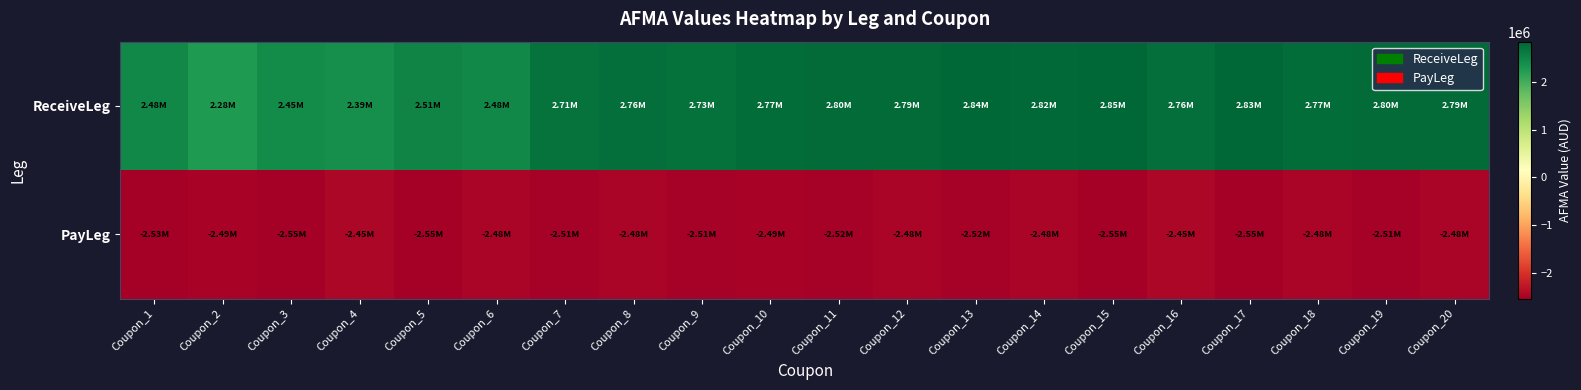

Reading left to right, extract all data points from this chart.

ReceiveLeg: Coupon_1=2482490.3	Coupon_2=2276213.6	Coupon_3=2445889.1	Coupon_4=2394090.7	Coupon_5=2512842.6	Coupon_6=2478150.8	Coupon_7=2712067.7	Coupon_8=2757382.7	Coupon_9=2733967.8	Coupon_10=2767443.5	Coupon_11=2797285.3	Coupon_12=2790506.4	Coupon_13=2837522.6	Coupon_14=2823098.8	Coupon_15=2846412.7	Coupon_16=2758619.4	Coupon_17=2830334.7	Coupon_18=2767930.5	Coupon_19=2803287.5	Coupon_20=2785503.8
PayLeg: Coupon_1=-2534246.6	Coupon_2=-2493150.7	Coupon_3=-2547945.2	Coupon_4=-2452054.8	Coupon_5=-2547945.2	Coupon_6=-2479452.1	Coupon_7=-2506849.3	Coupon_8=-2479452.1	Coupon_9=-2506849.3	Coupon_10=-2493150.7	Coupon_11=-2520547.9	Coupon_12=-2479452.1	Coupon_13=-2520547.9	Coupon_14=-2479452.1	Coupon_15=-2547945.2	Coupon_16=-2452054.8	Coupon_17=-2547945.2	Coupon_18=-2479452.1	Coupon_19=-2506849.3	Coupon_20=-2479452.1